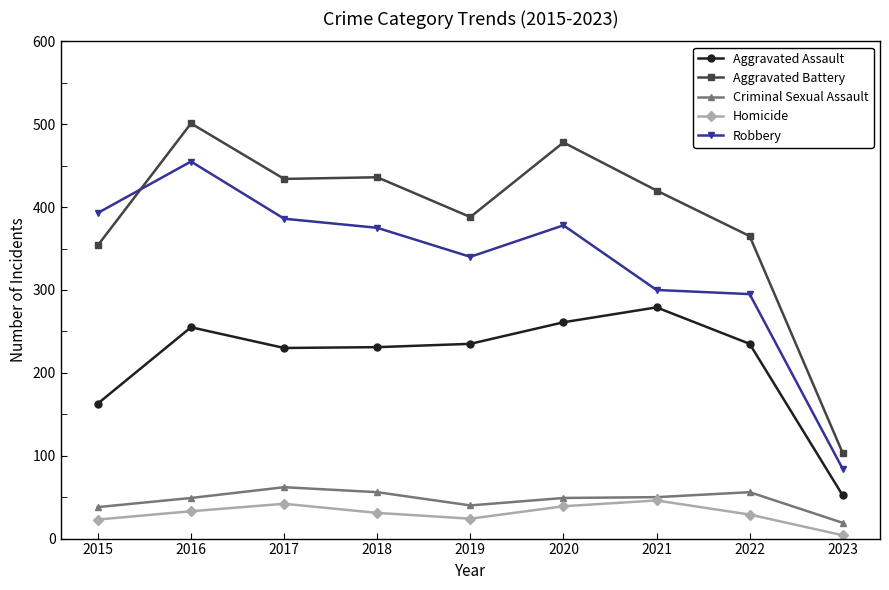

Does the chart have visible grid lines?

No